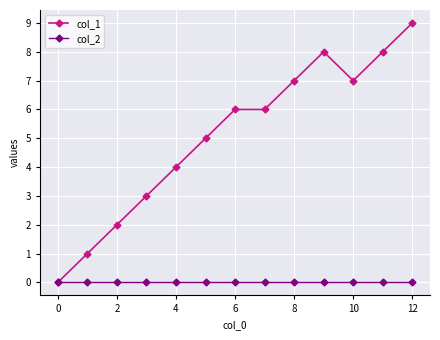

Which series has the widest spread of values?

col_1